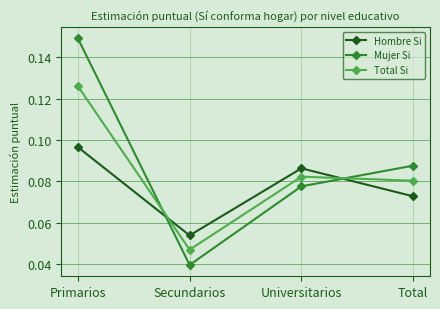

At which label does Mujer Si reach its peak?

Primarios